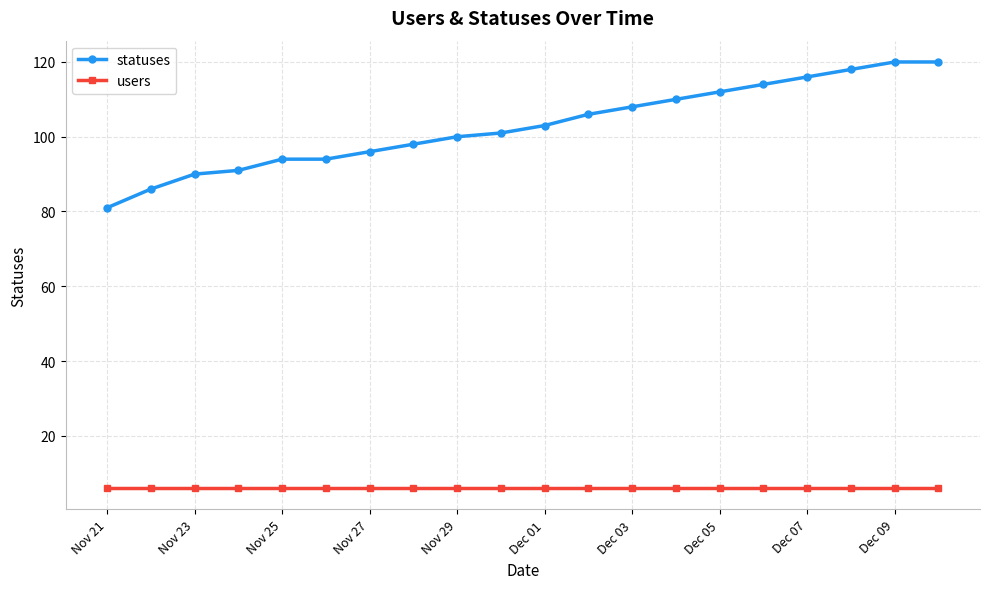

What is the minimum value for users?

6